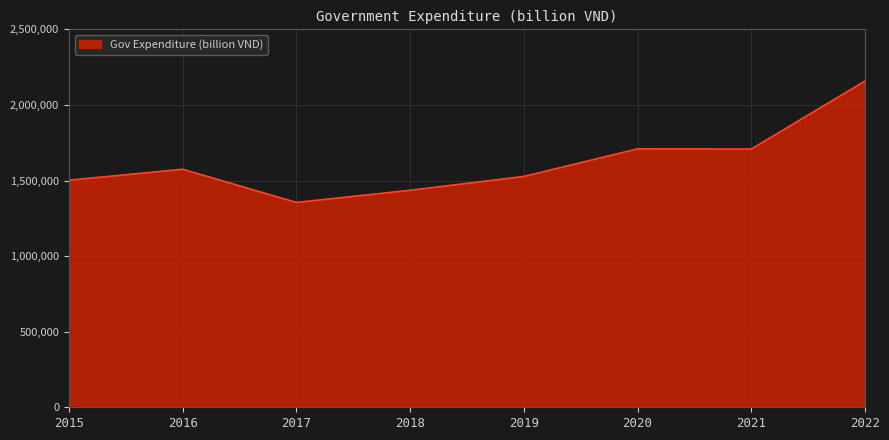

What is the ratio of the value at 2019 to the value at 2020?

0.9